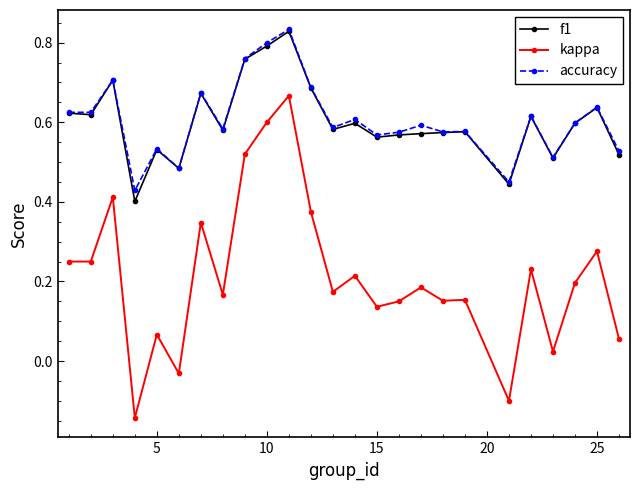

At how many categories does at least one series exceed 0?

25